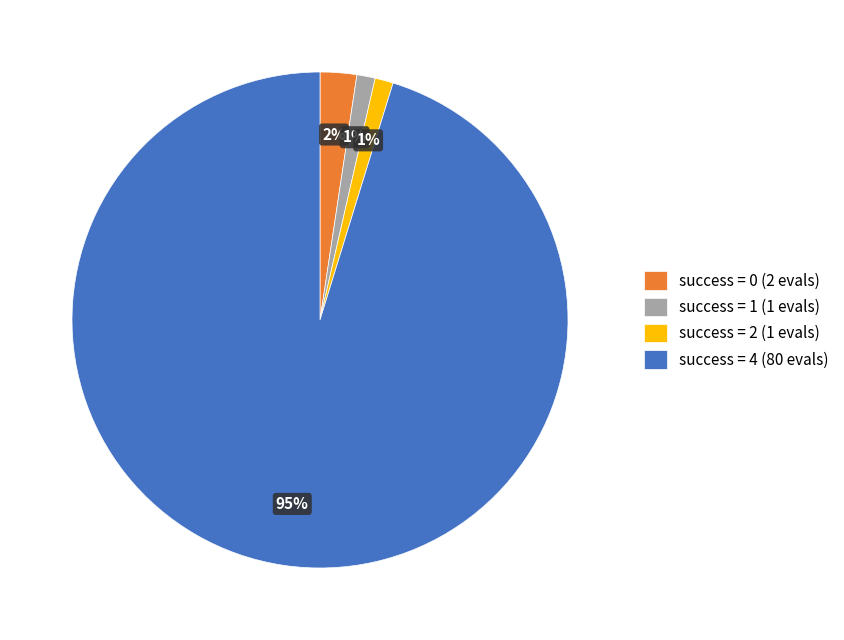

Which slice is the largest?

success = 4 (80 evals)